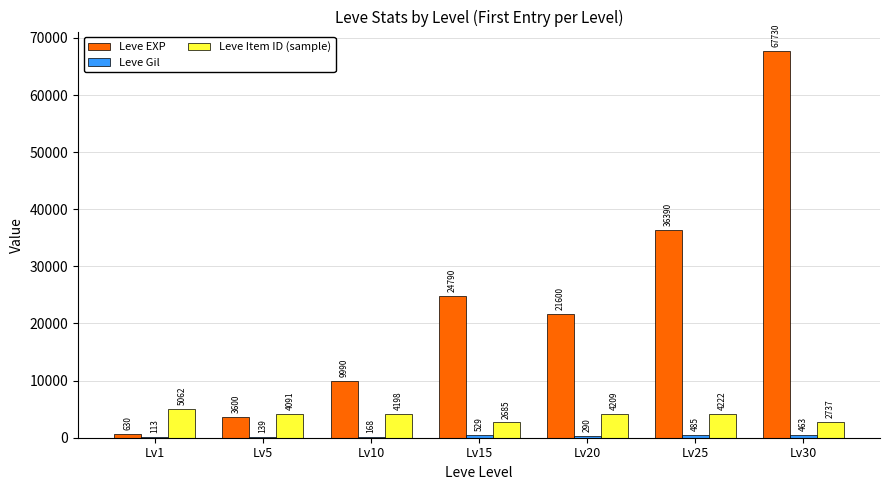

What is the sum of the Leve EXP values at Lv10 and Lv30?

77720